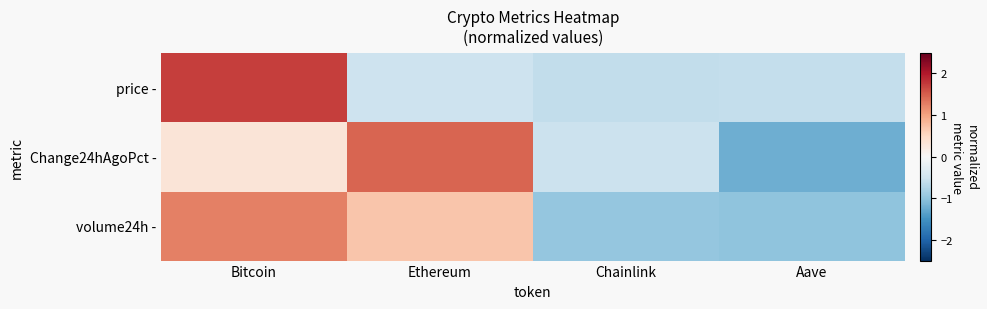

Which category has the highest value across all series?

Bitcoin